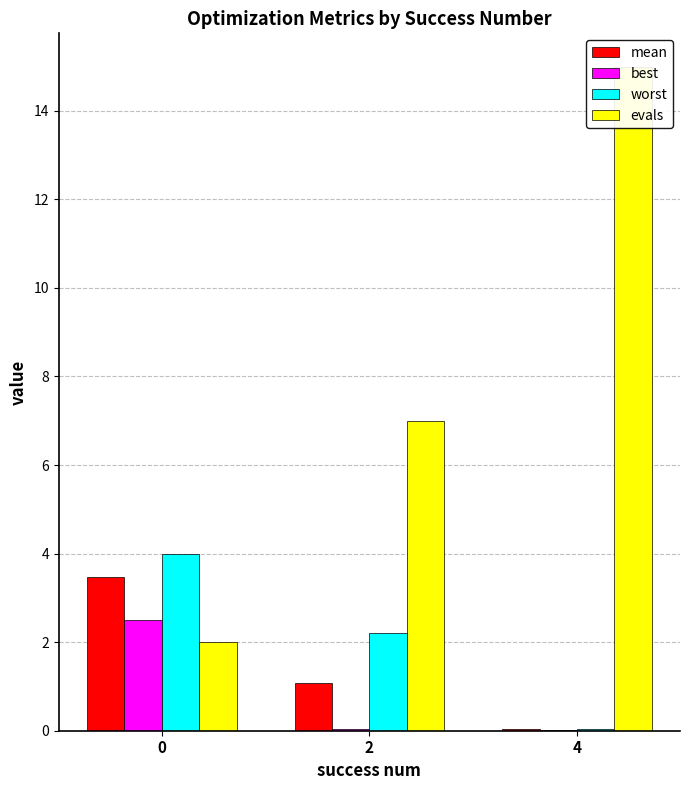

Are the bars horizontal?

No